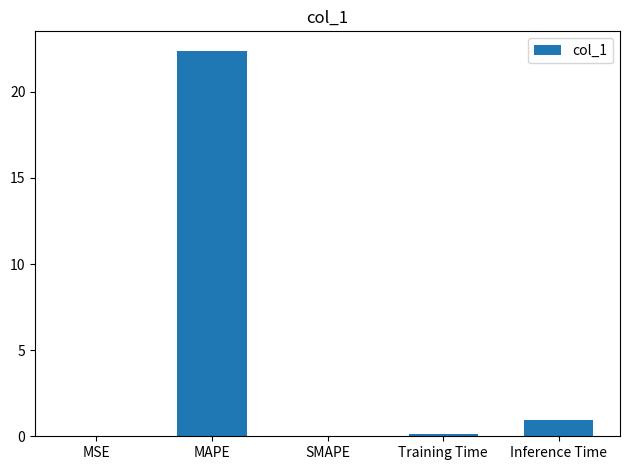

True or false: the data shows 6.7 at MAPE.

False